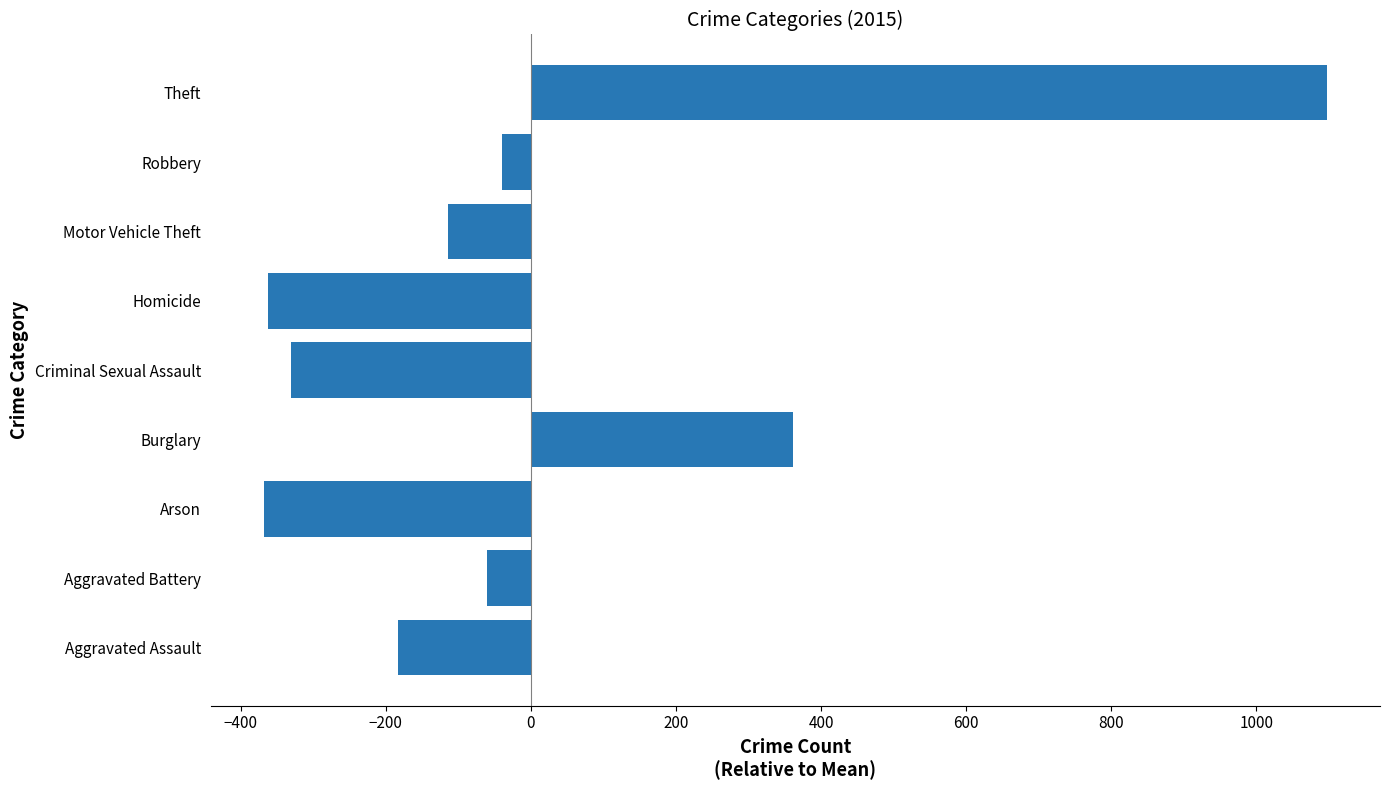

Which category has the highest value across all series?

Theft